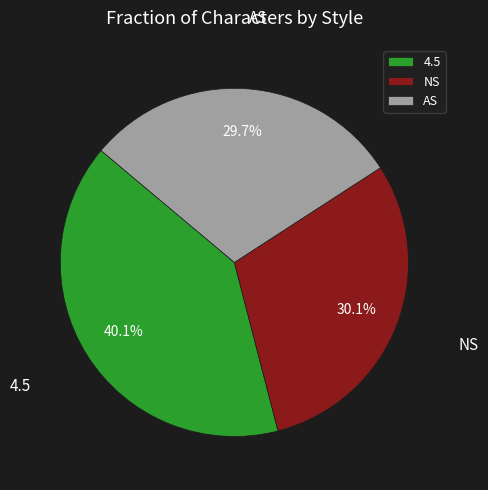

To the nearest percent, what is the difference between the 4.5 and NS slice percentages?

10%